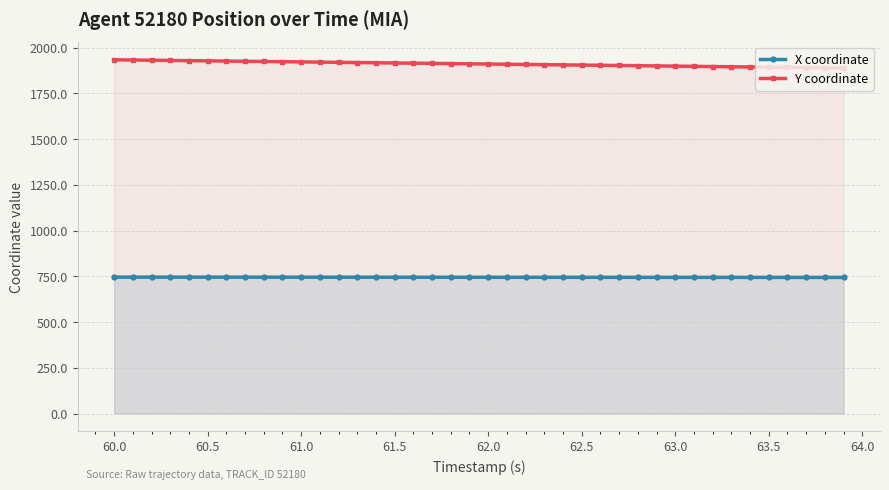

Which series has the widest spread of values?

Y coordinate